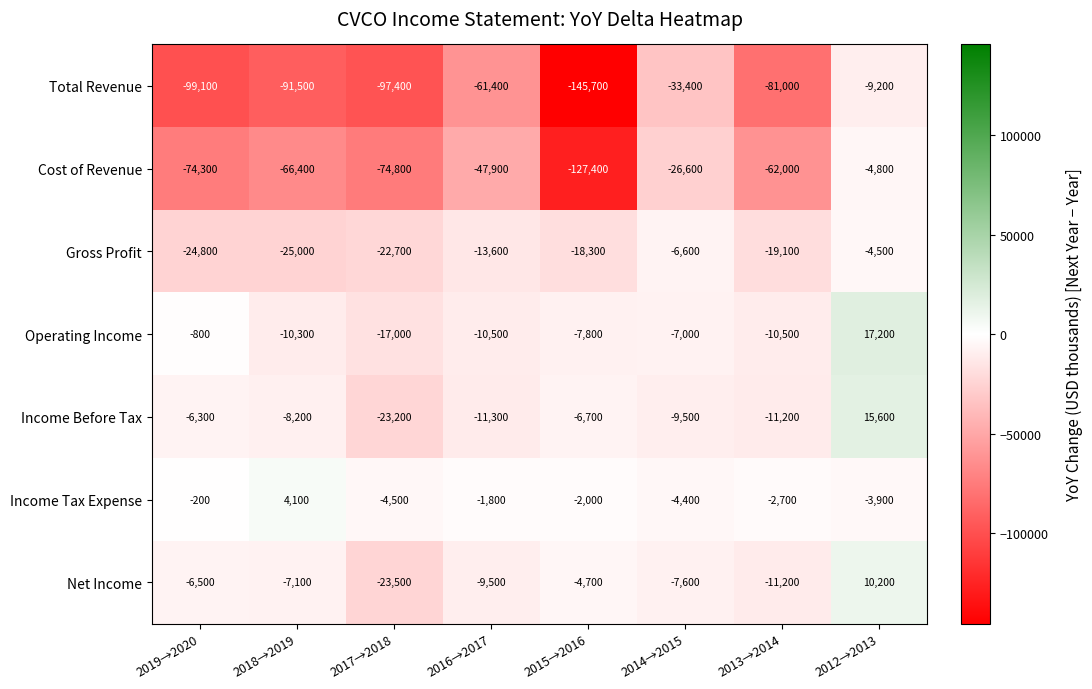

The Operating Income series shows -6495 at 2018→2019. True or false?

False